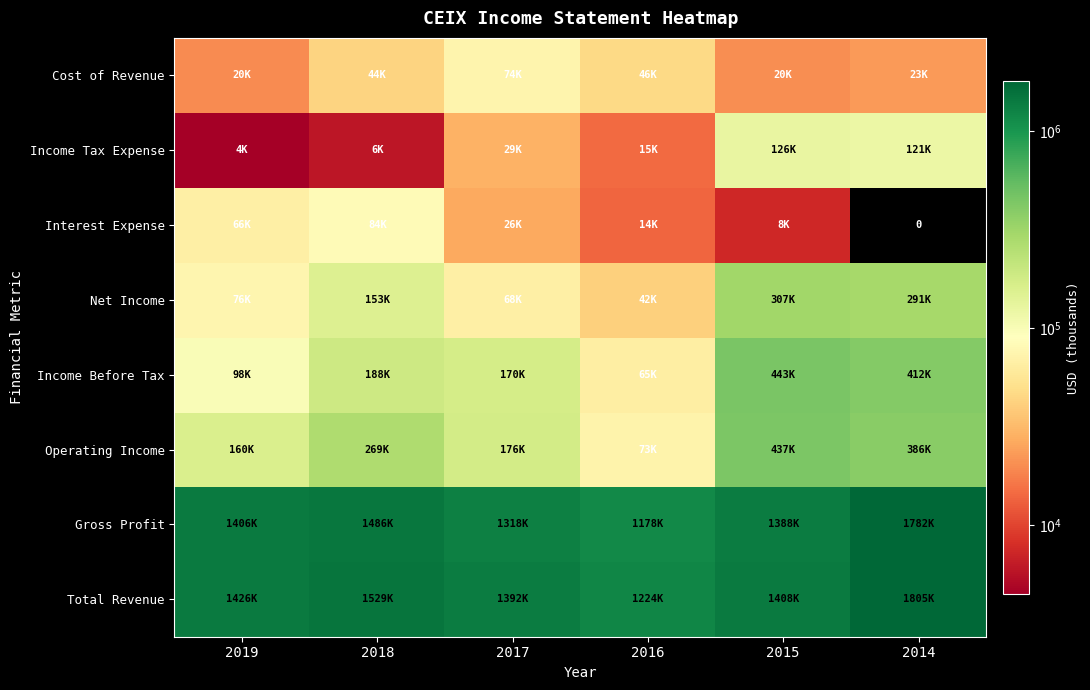

Which has a higher value, 2017 or 2016?

2017